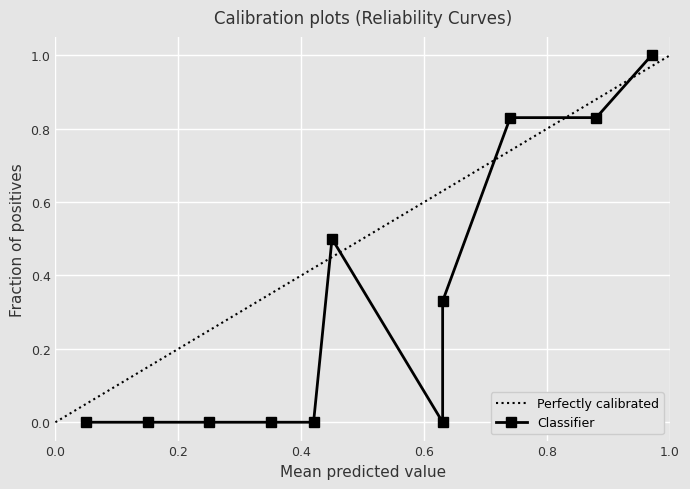

Is it true that Perfectly calibrated equals 0.1 at 0.2?

False